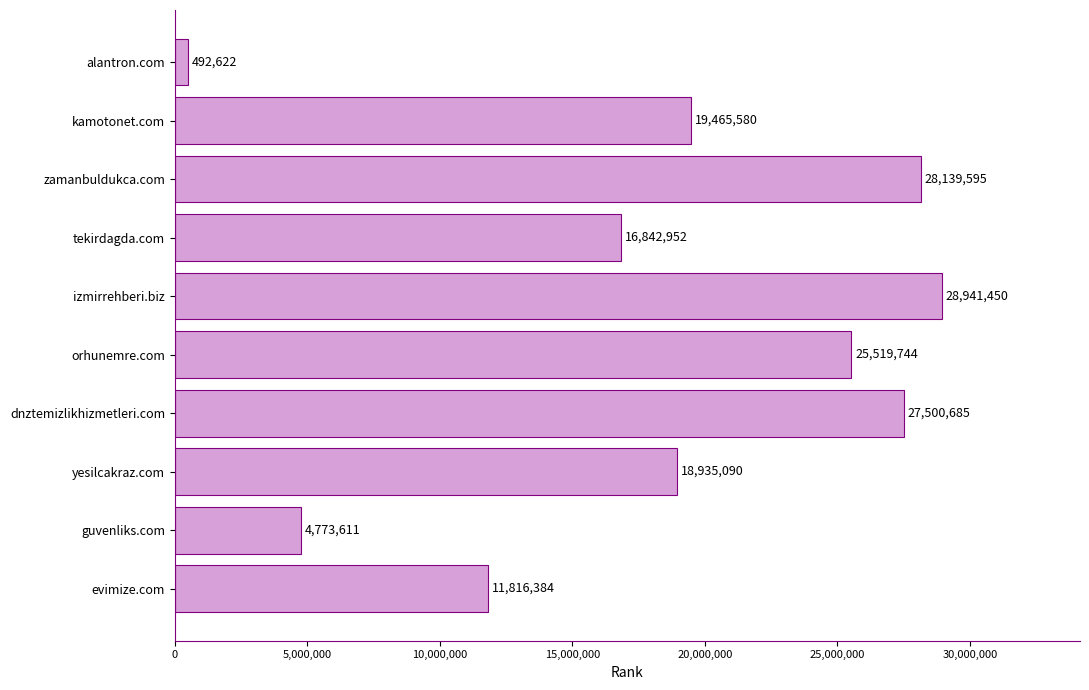

What is the ratio of the value at evimize.com to the value at tekirdagda.com?

0.7